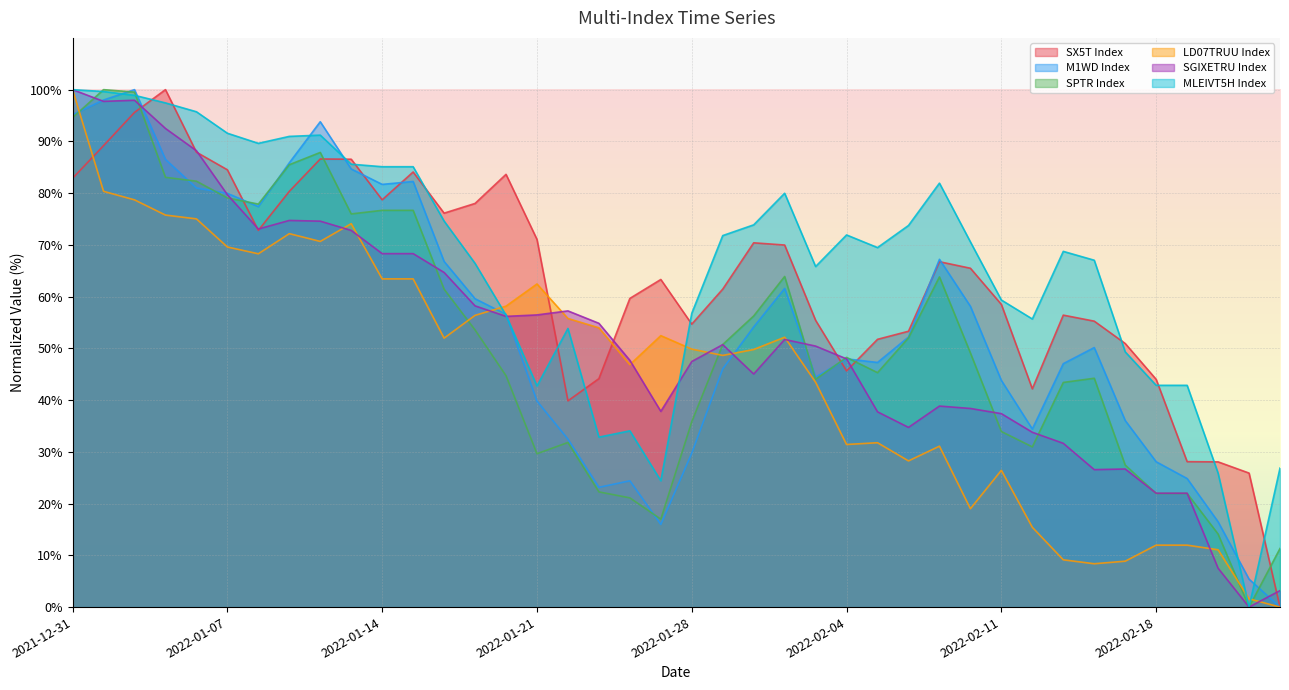

True or false: SX5T Index has a value of 136.0 at 2022-01-19.

False